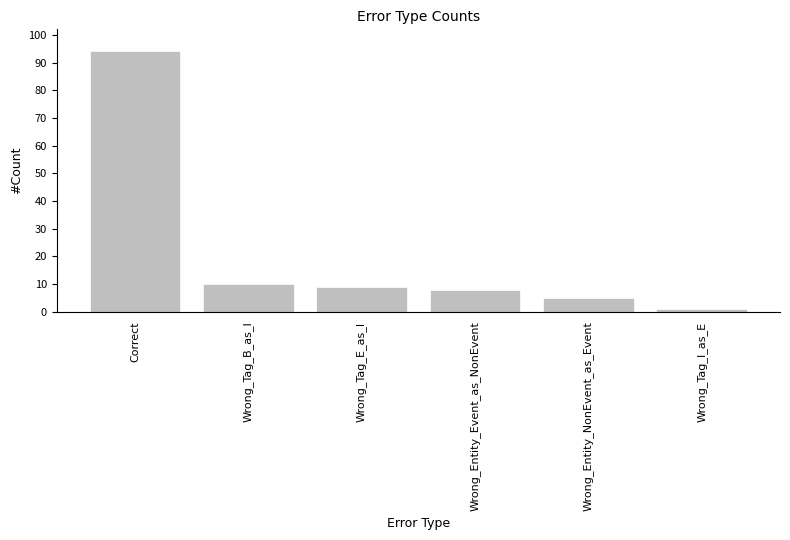

List the labels in order of value, smallest first.

Wrong_Tag_I_as_E, Wrong_Entity_NonEvent_as_Event, Wrong_Entity_Event_as_NonEvent, Wrong_Tag_E_as_I, Wrong_Tag_B_as_I, Correct